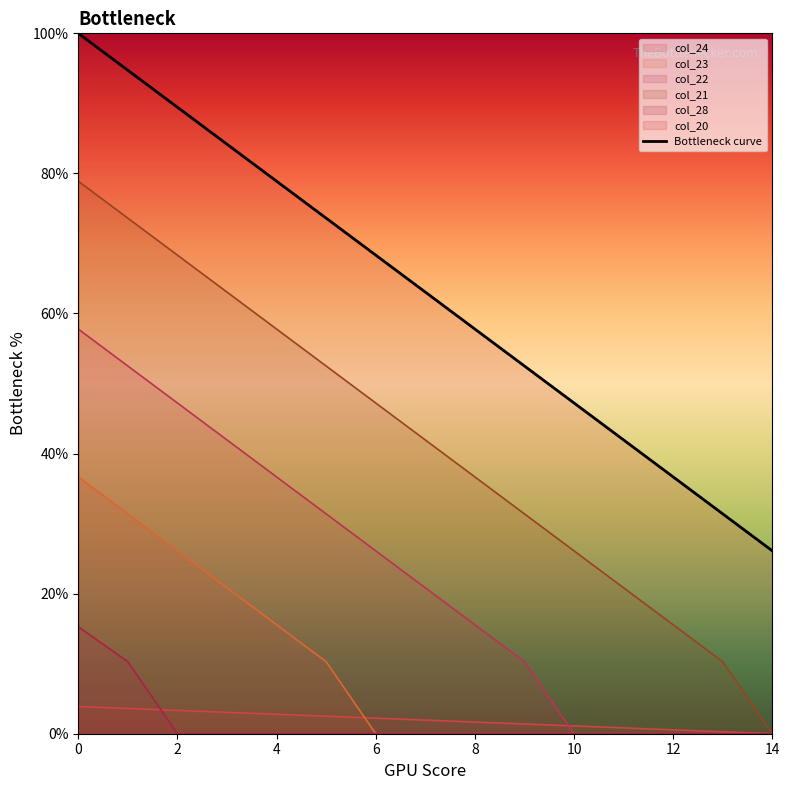

How many values exceed 63?

8